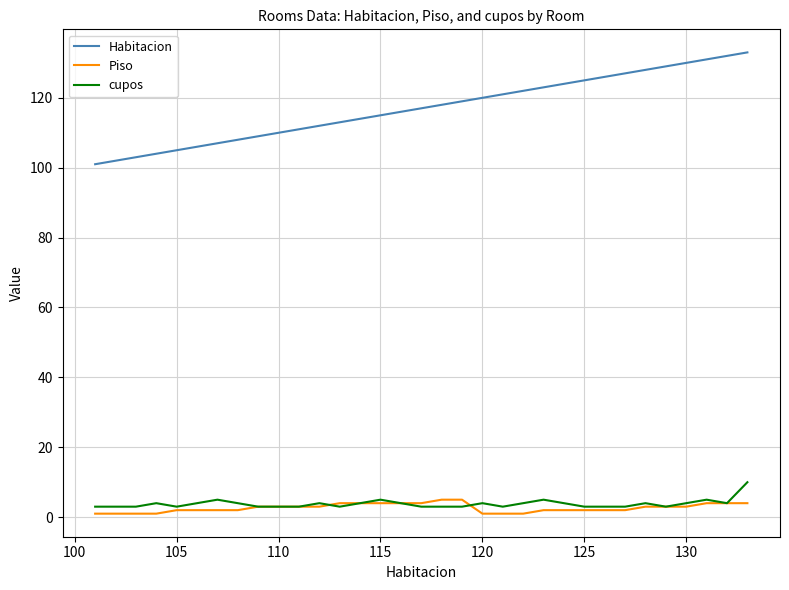

Which series has the largest total across all categories?

Habitacion